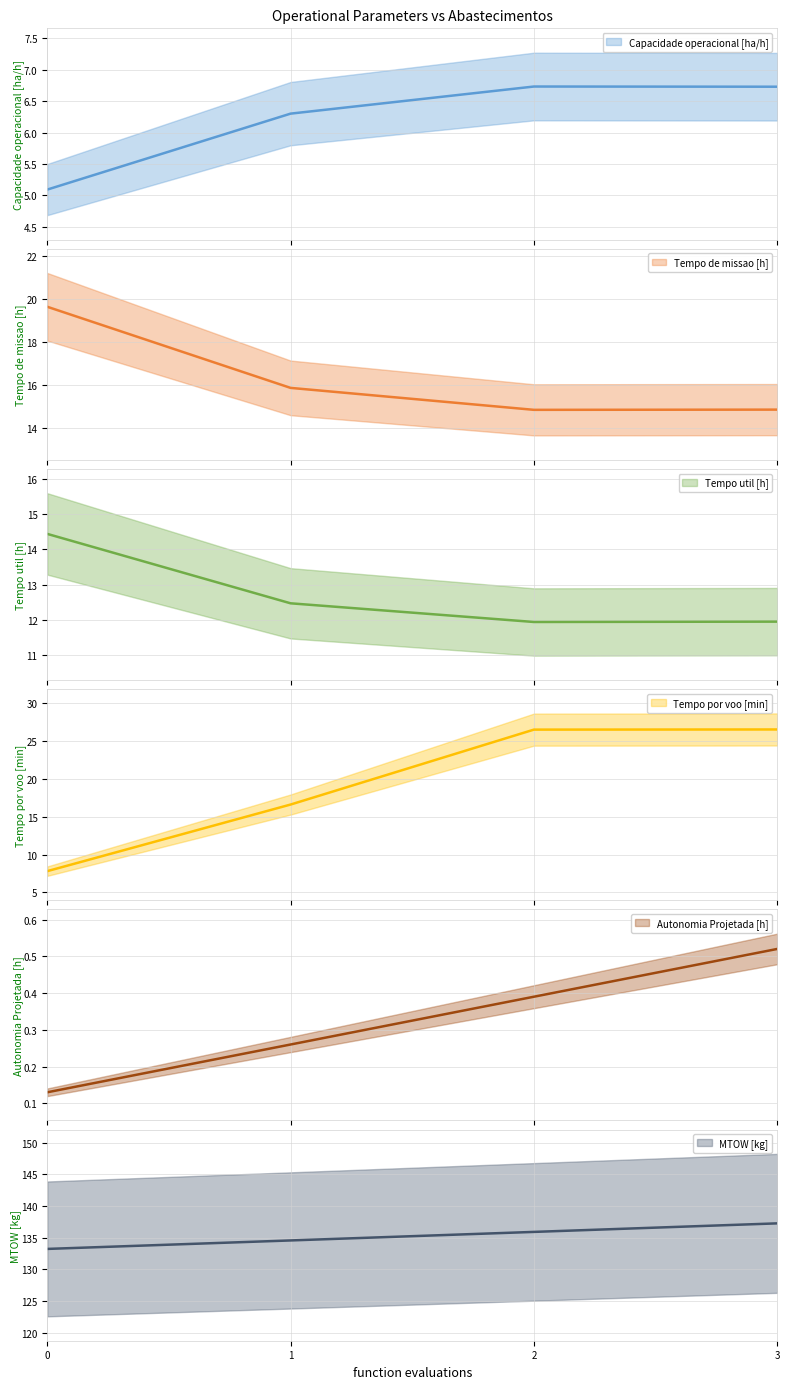

Between 0 and 1, which series saw the biggest shift?

Tempo por voo [min]